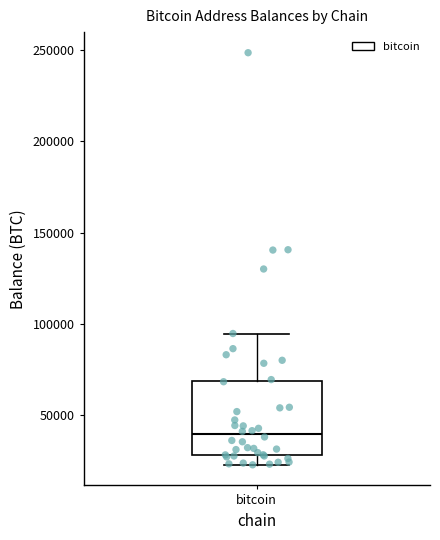

Transcribe this box plot: give where the median line is, the range the box spans, and where the two whiskers end, as read against the y-axis. The values are not printed on the chart, so give them approximately, as read against the axis.

median 40000, box 30000 to 70000, whiskers 25000 to 95000